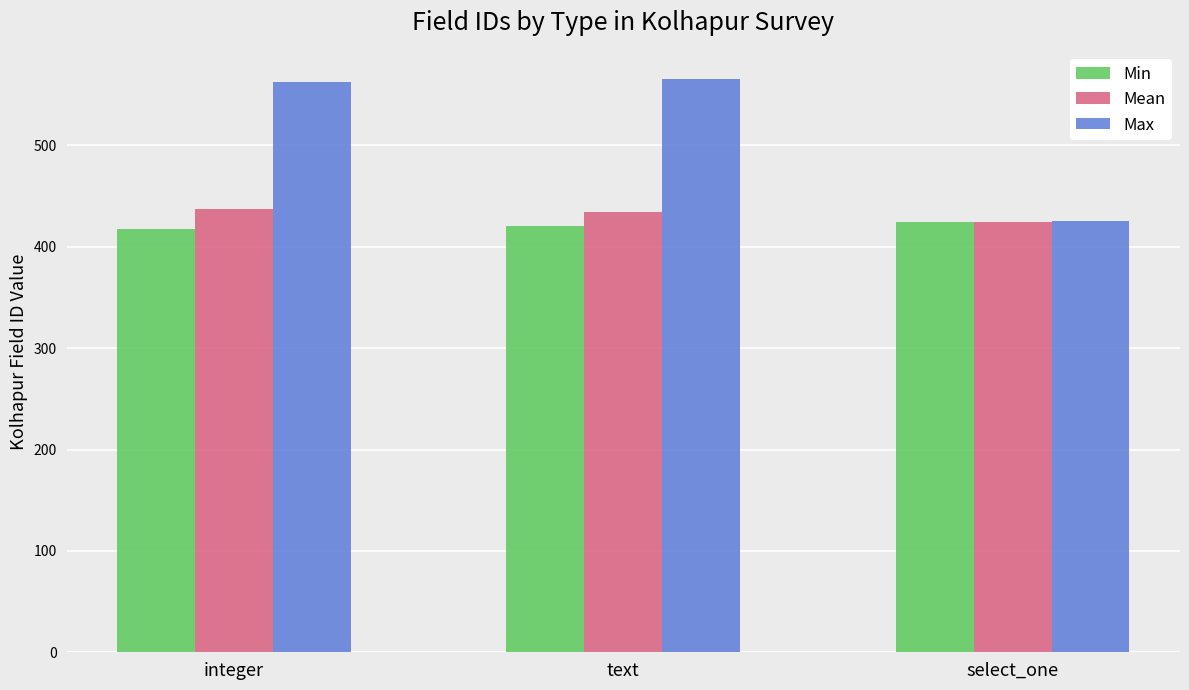

How many series are shown in this chart?

3